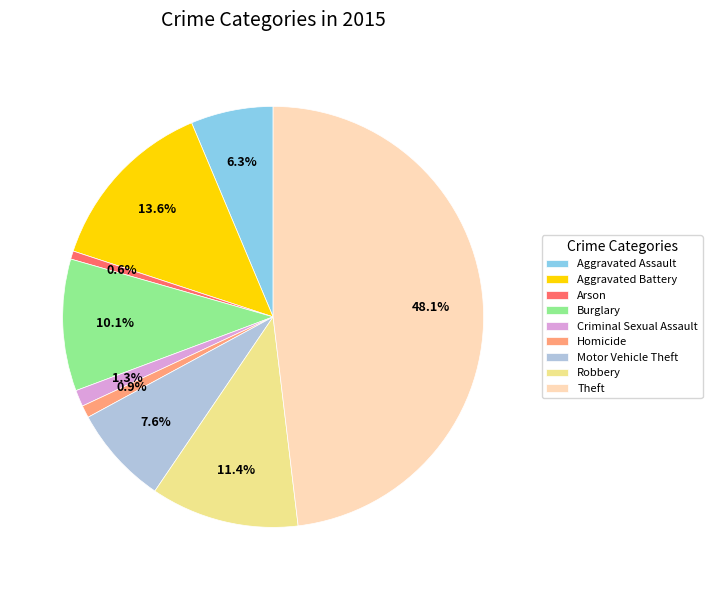

Is the sum of Theft and Aggravated Battery greater than half?

Yes